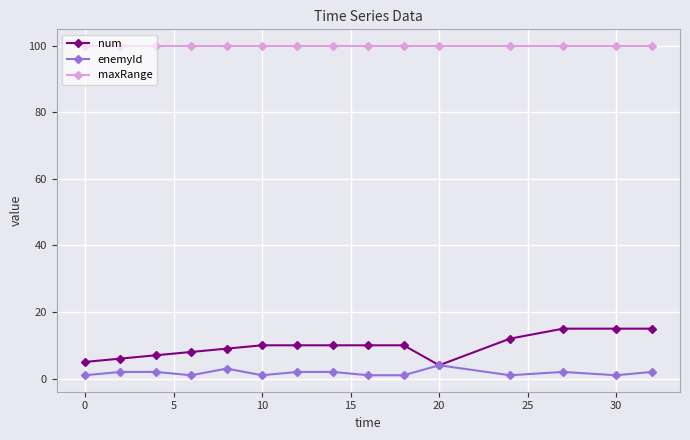

Count the number of data series in this chart.

3